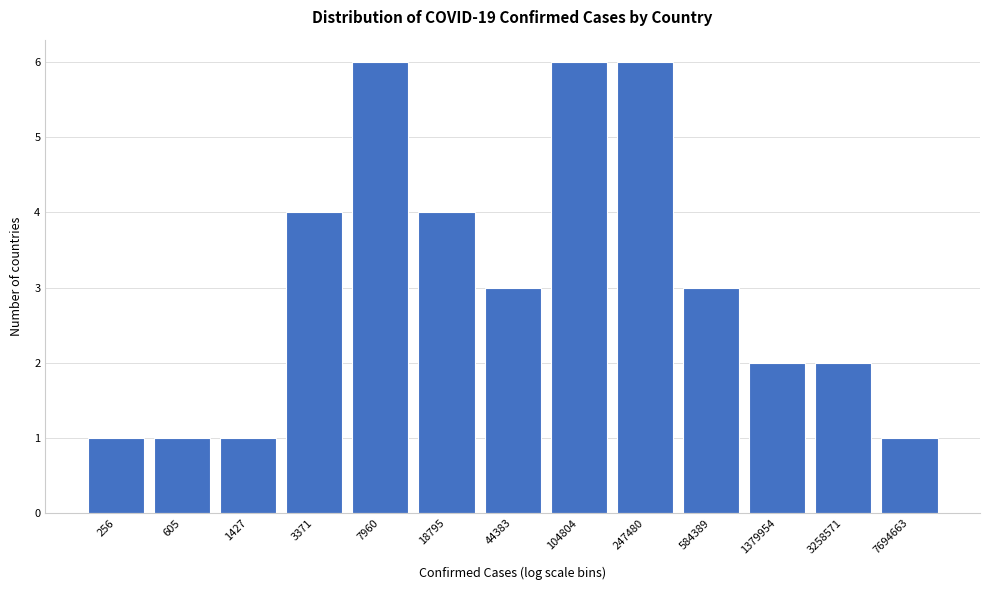

Reading left to right, list all the values displayed in this chart.

1	1	1	4	6	4	3	6	6	3	2	2	1